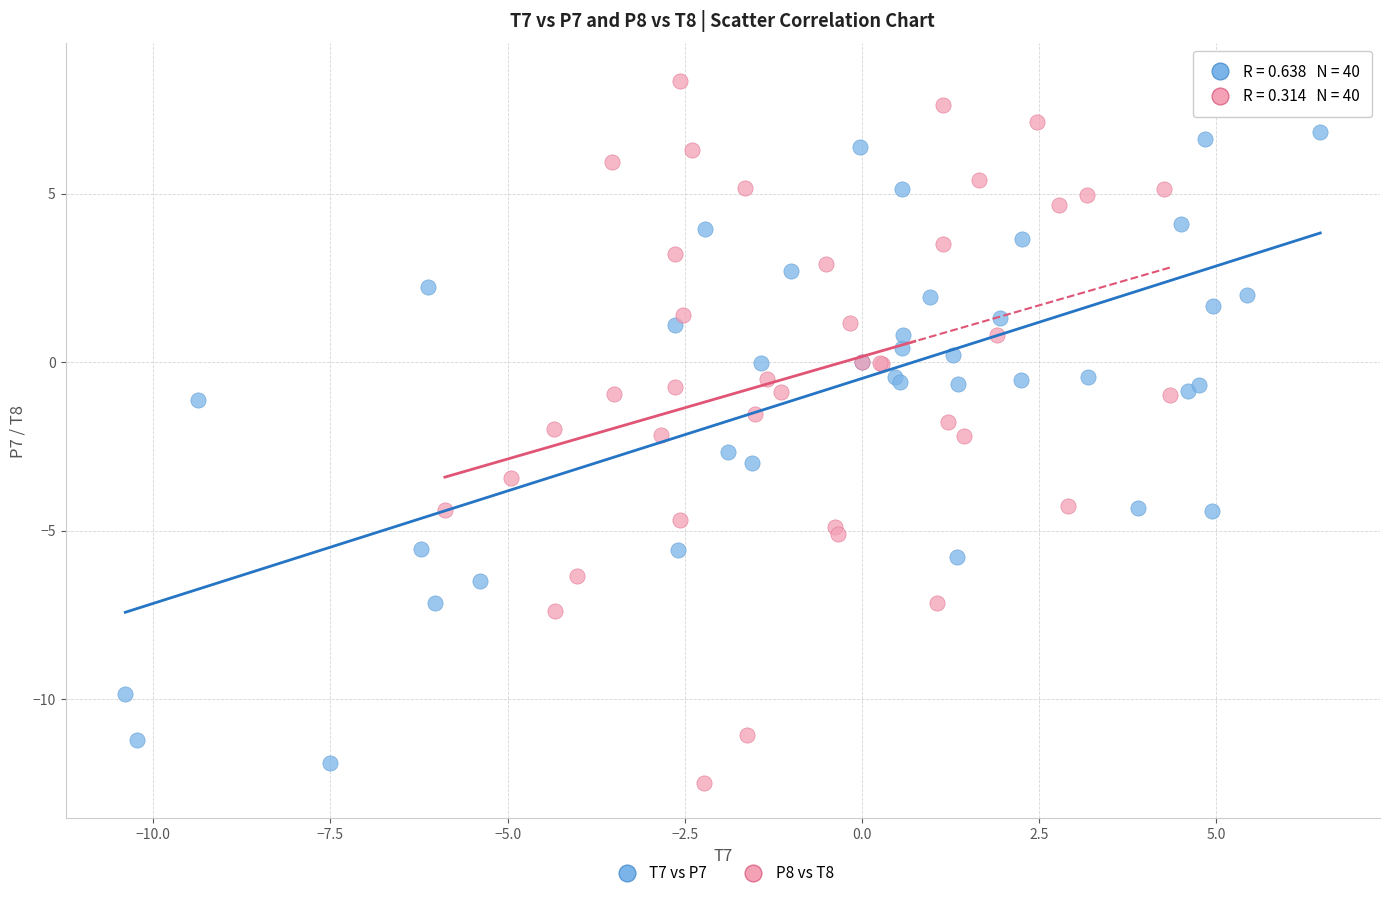

What are all the series names shown in the legend?

T7 vs P7, P8 vs T8